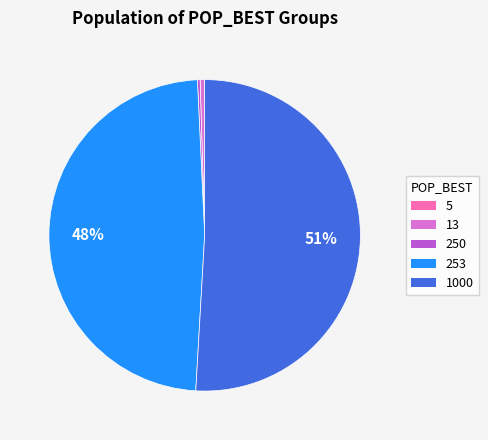

Does any single category account for the majority?

Yes